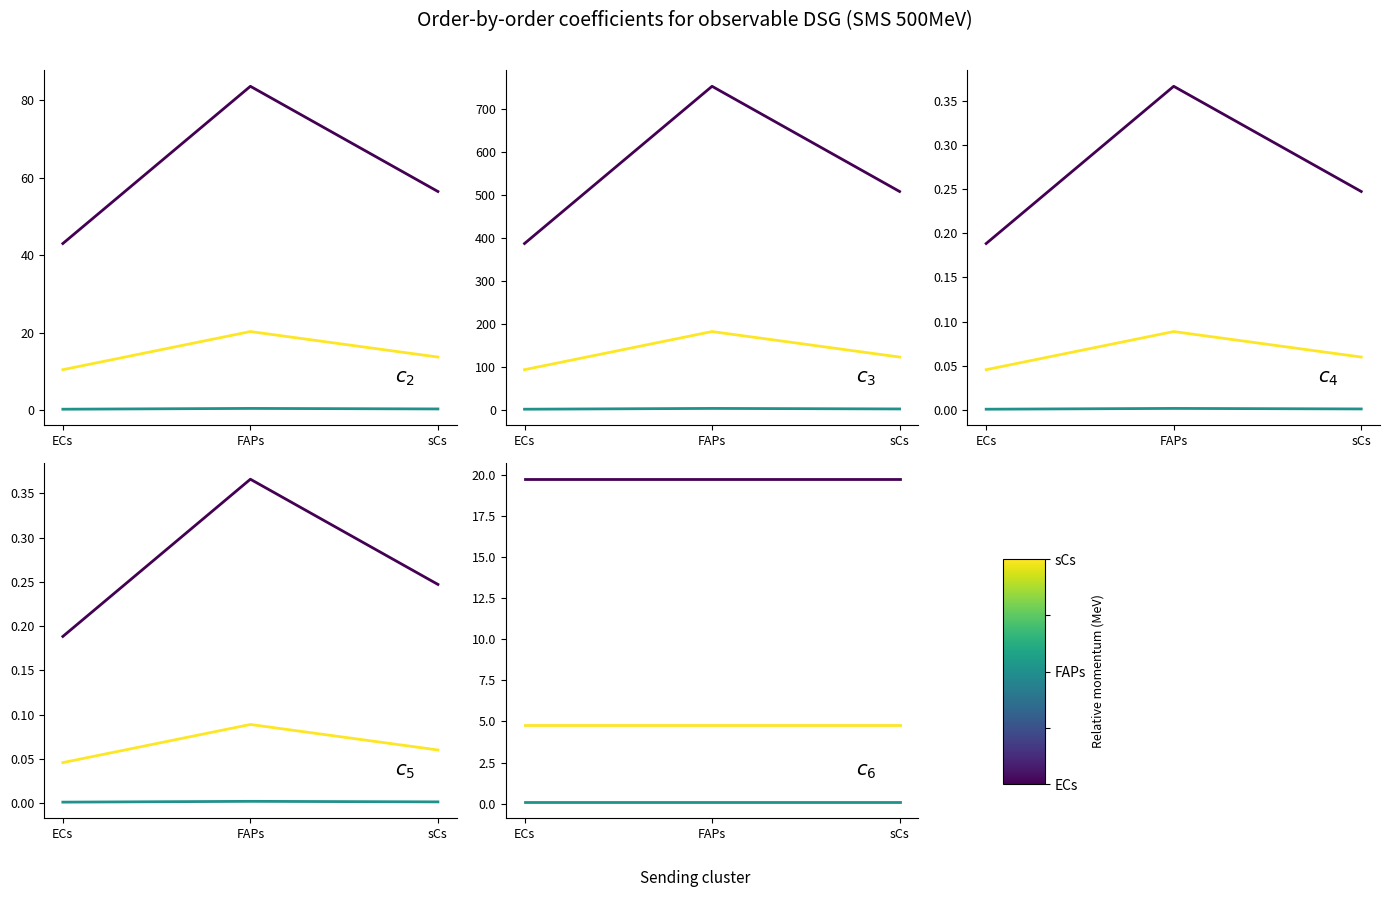

What is the value of the FAPs point at the 1st from the left?

0.1